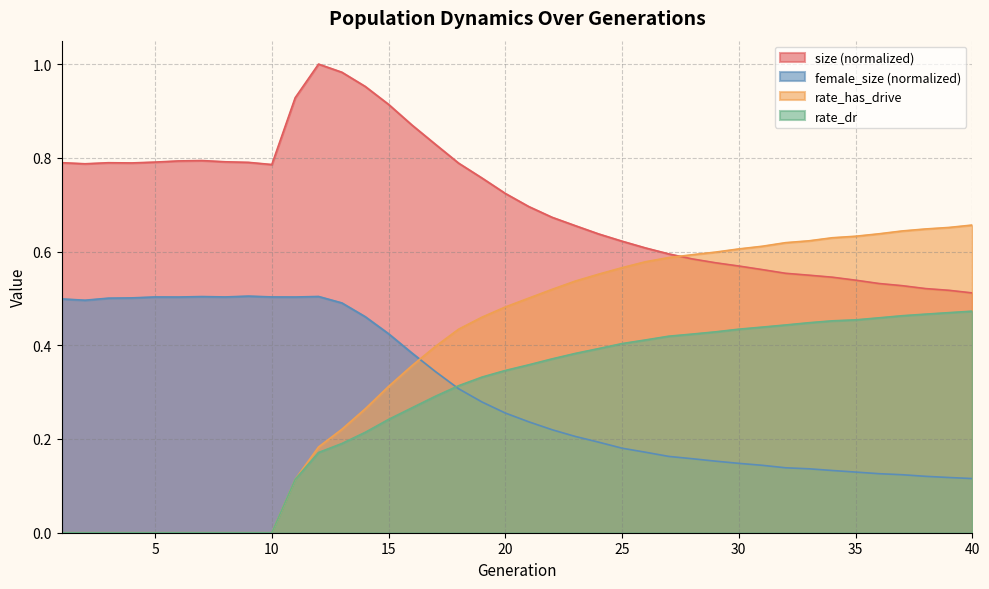

The female_size series shows 0.1 at 23. True or false?

False